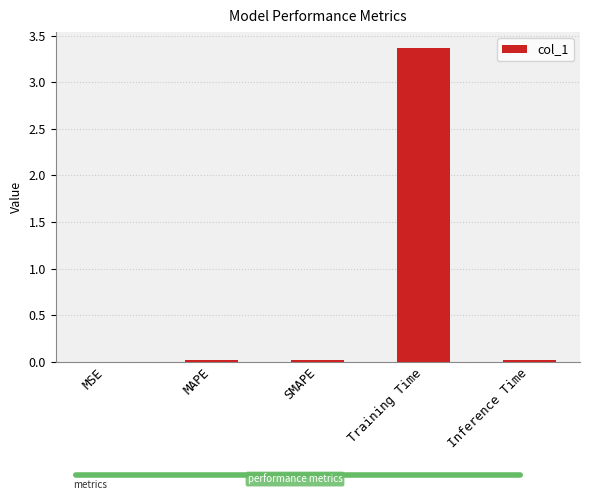

True or false: the data shows 3.4 at Training Time.

True